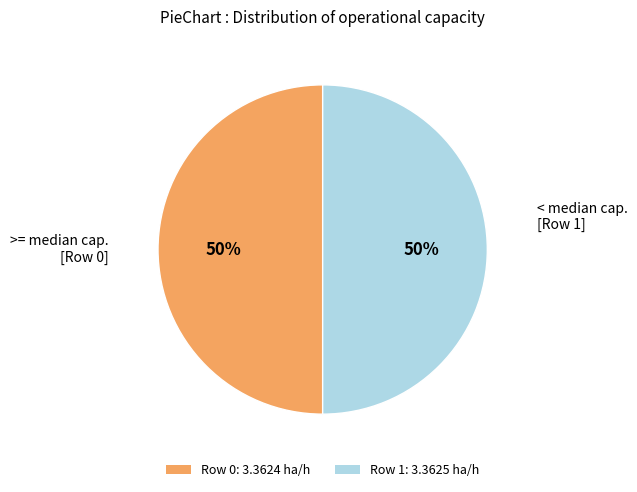

Combined, do Row 1: 3.3625 ha/h and Row 0: 3.3624 ha/h account for over 50%?

Yes